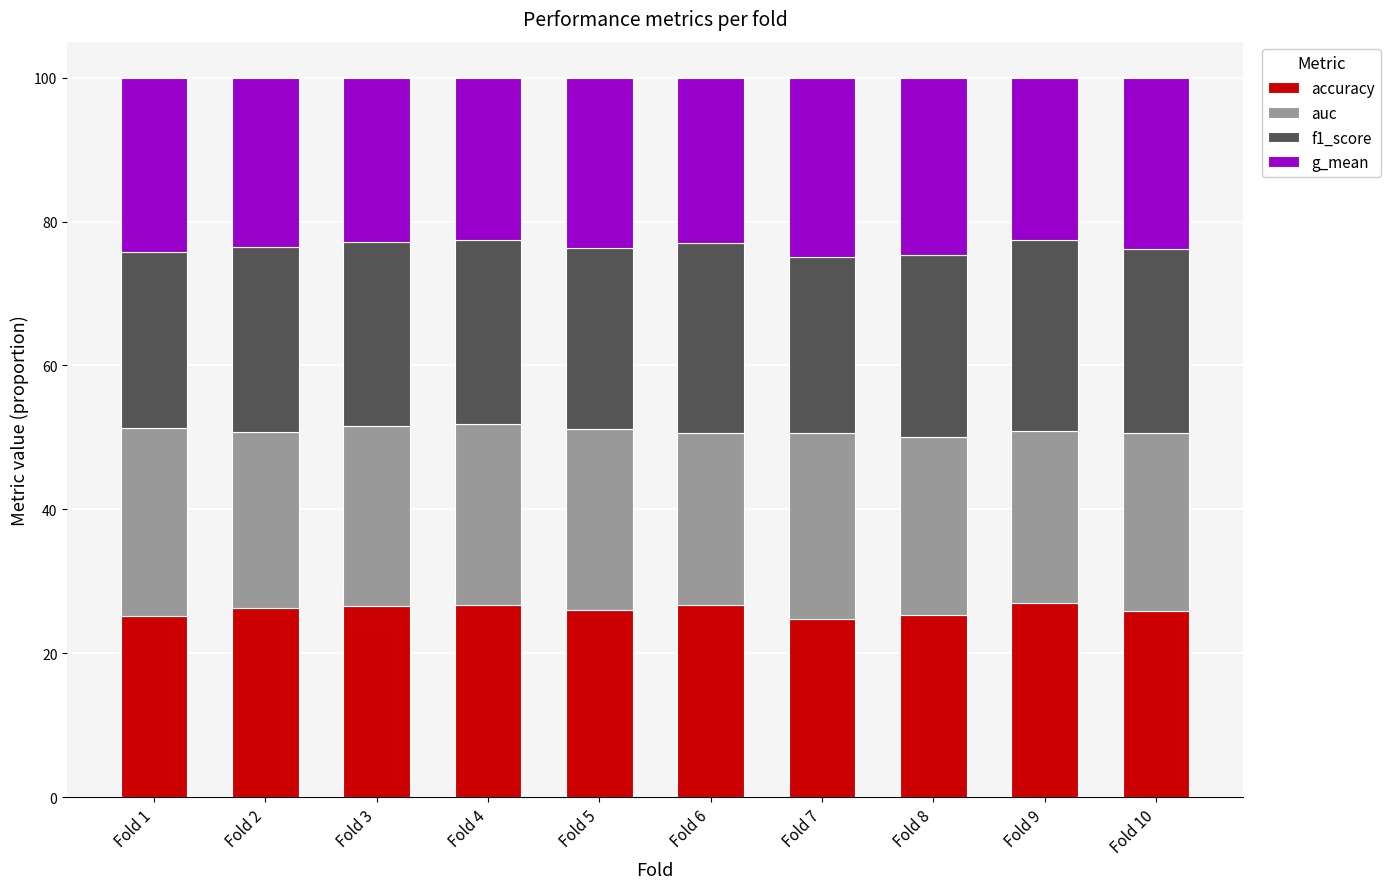

True or false: accuracy has a value of 44.1 at Fold 7.

False